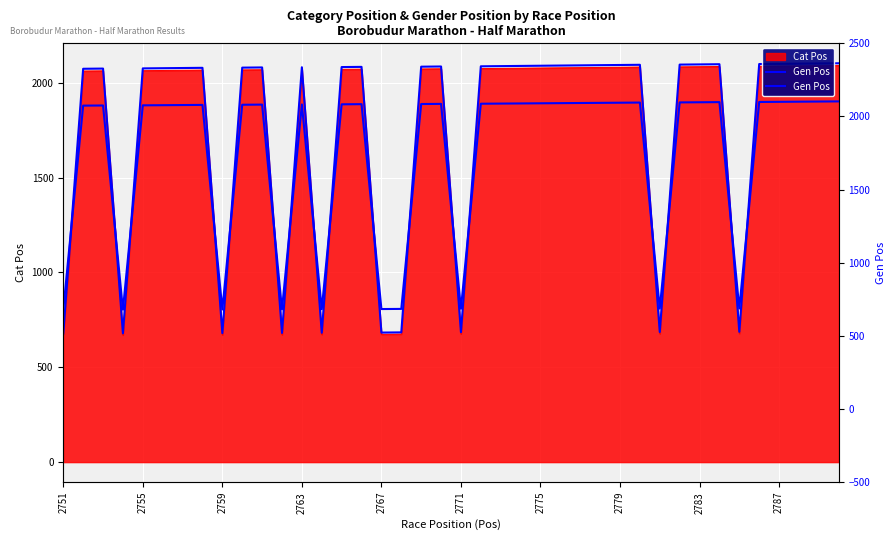

The value at 38 is 2102. True or false?

True